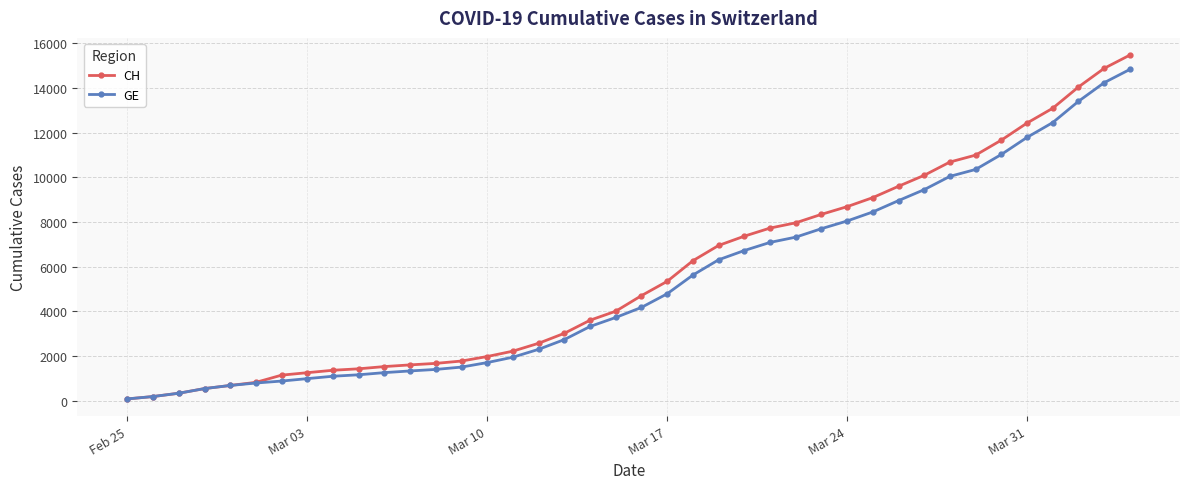

Which series has the widest spread of values?

CH